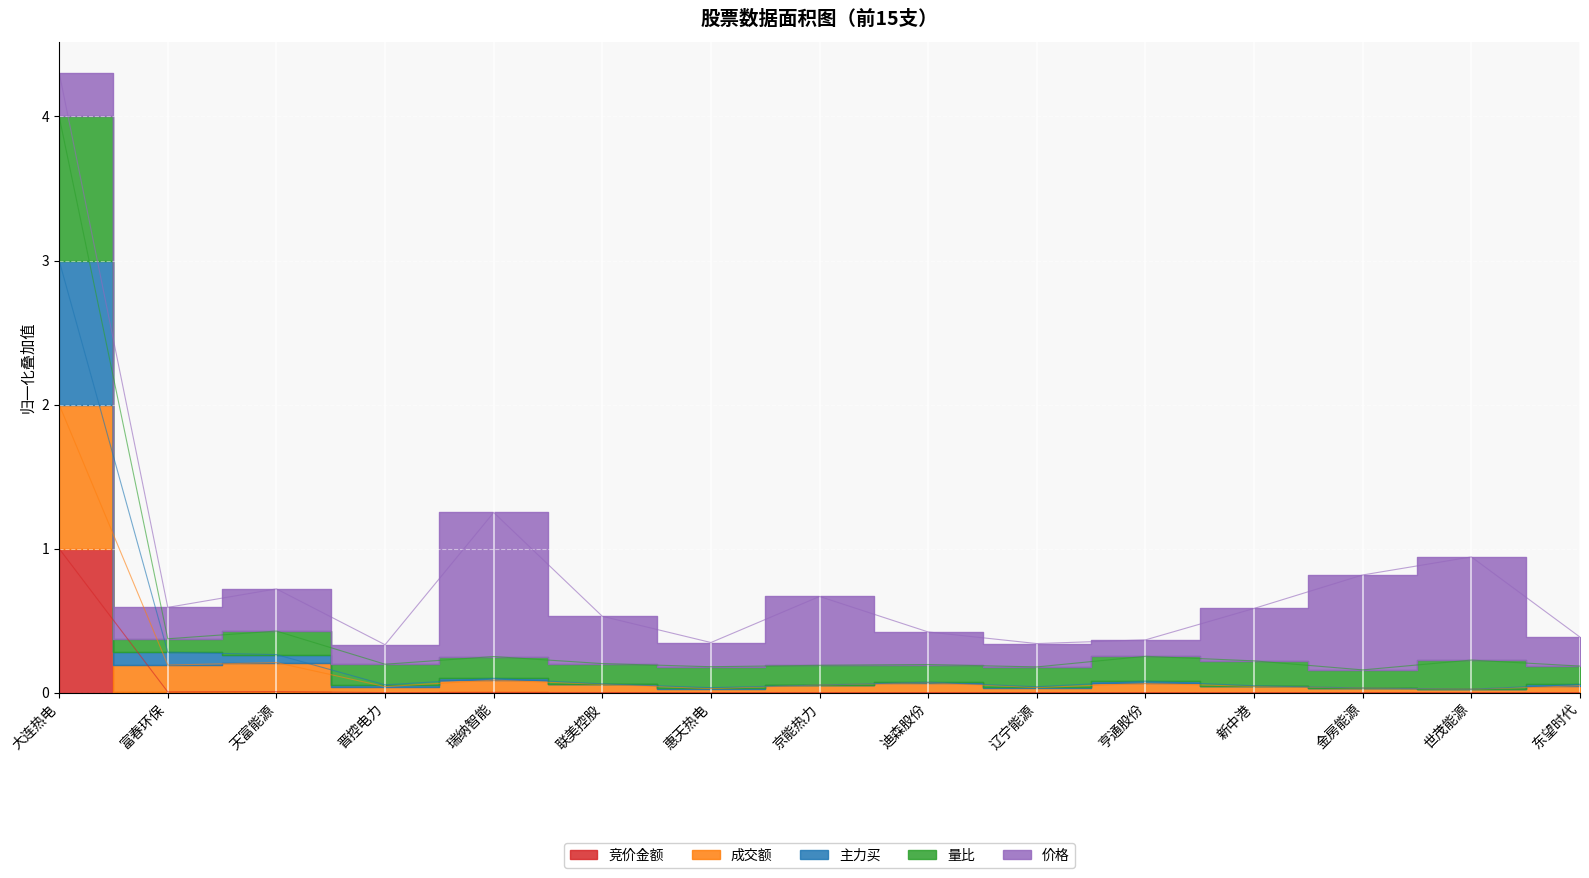

Where is 量比 nearest to the value 2?

天富能源